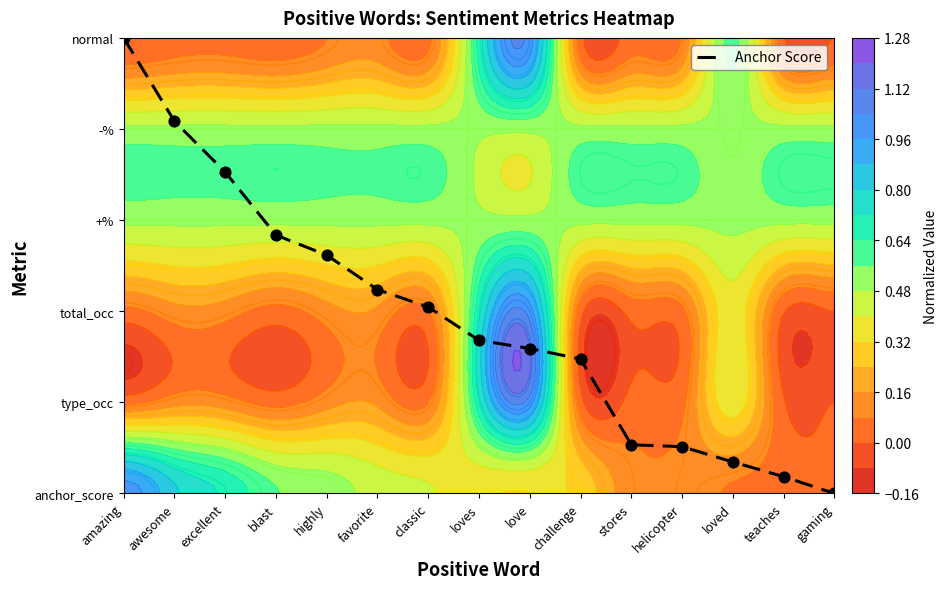

At which label does the data first exceed 1?

amazing